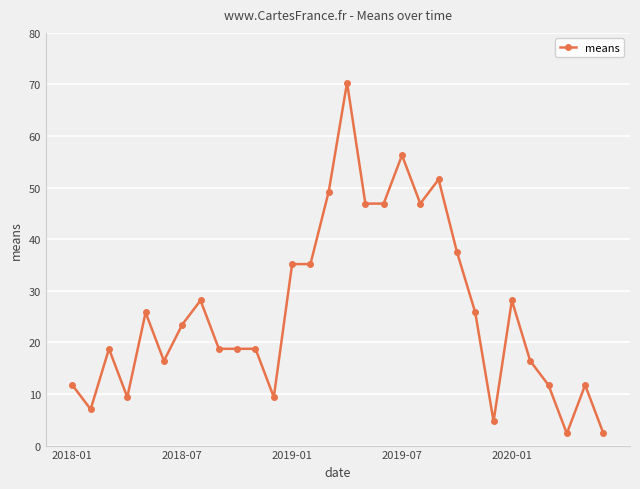

True or false: the data has more than 2 interior local peaks.

True